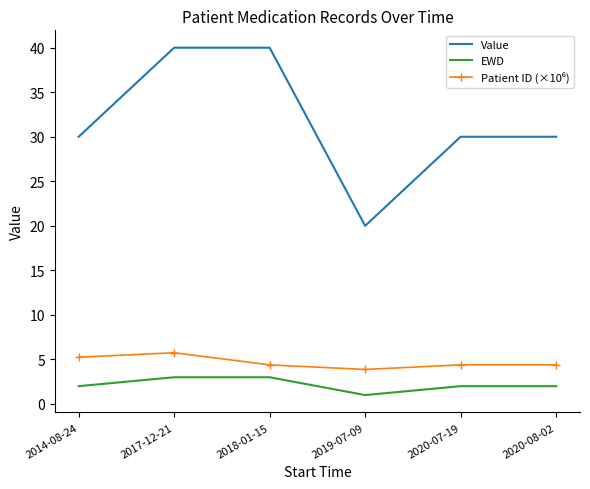

Which series has the widest spread of values?

Value